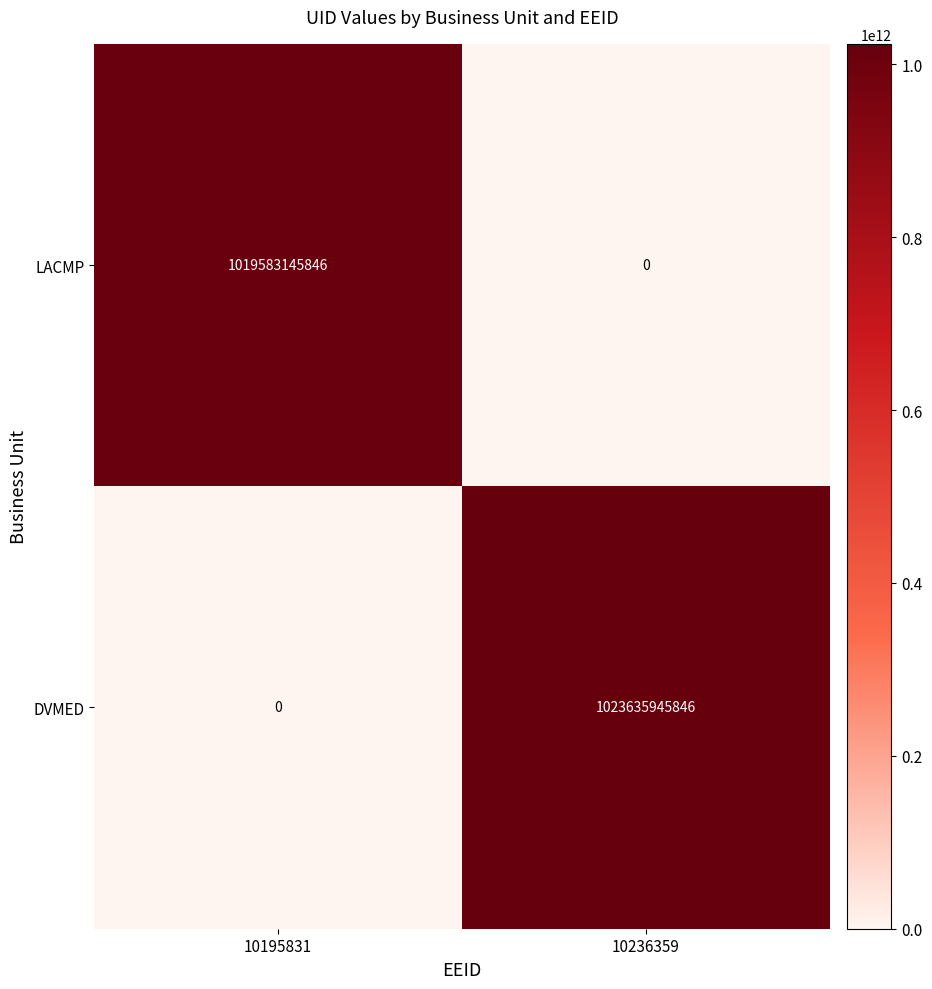

Is the value of LACMP at 10236359 greater than the value of DVMED at 10236359?

No